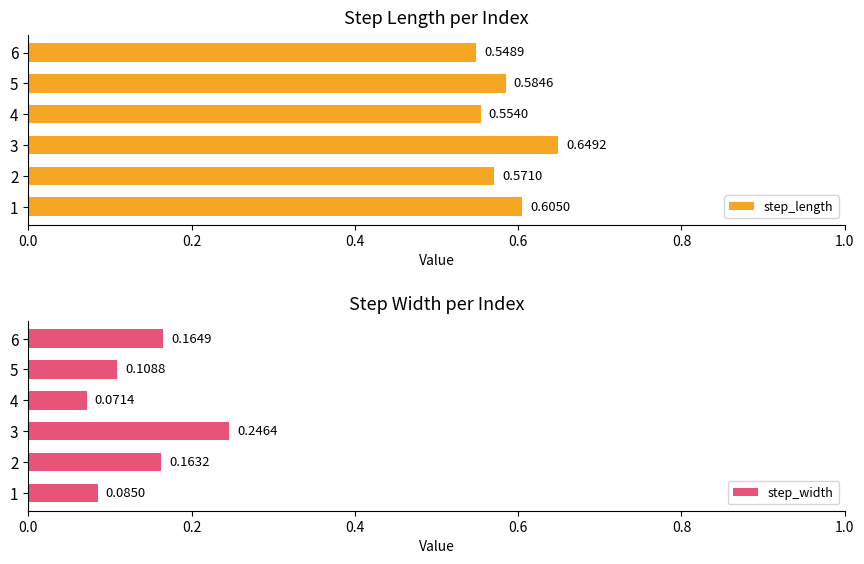

List the labels in order of step_length value, largest first.

3, 1, 5, 2, 4, 6